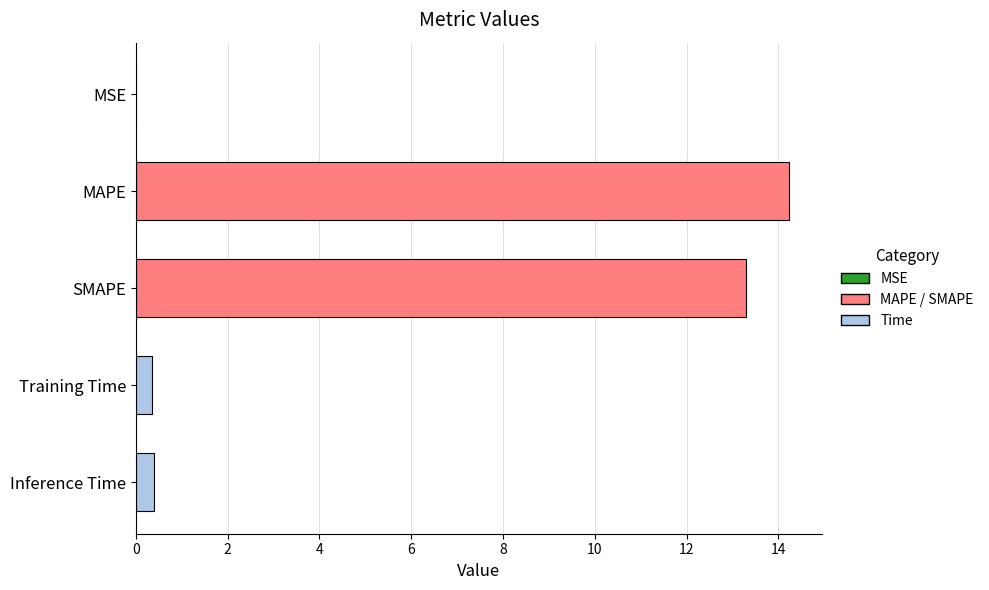

What is the greatest value displayed?

14.2